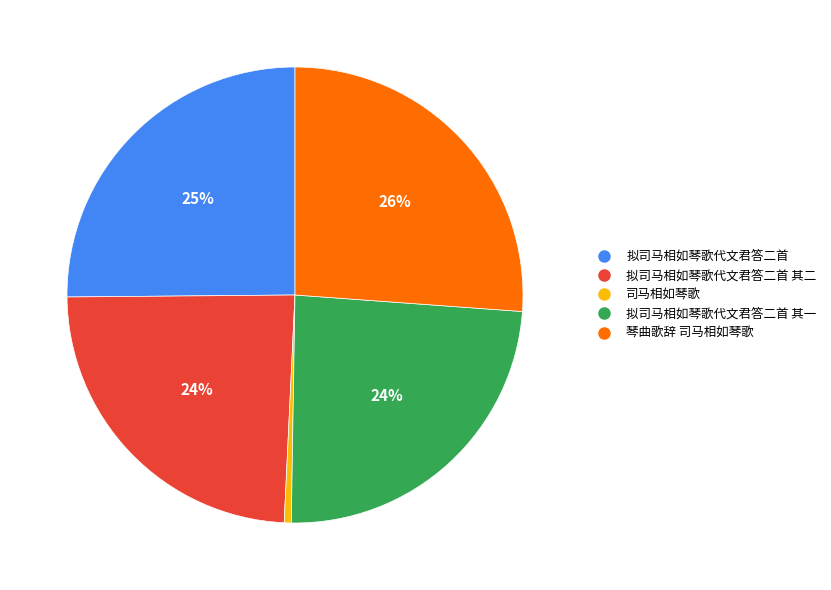

Does any single category account for the majority?

No